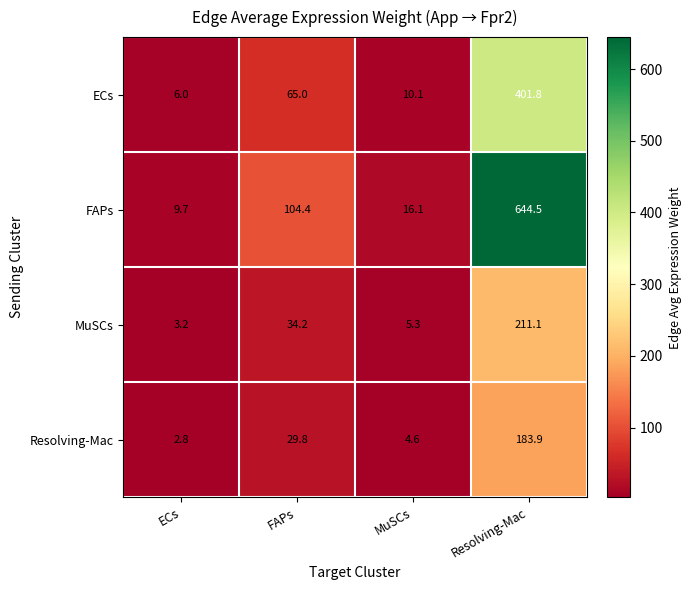

What is the spread (max minus min) of values at FAPs?

74.6